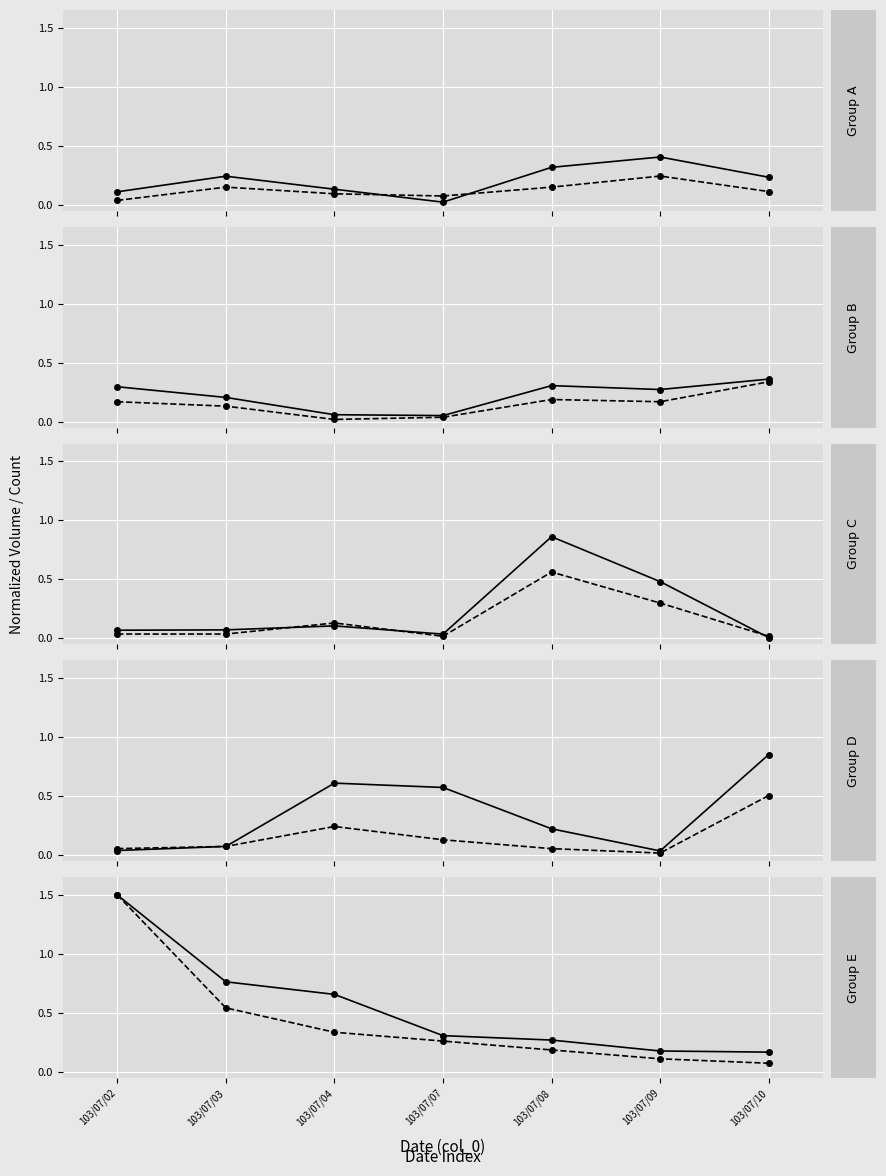

True or false: col_1 (normalized) and col_8 (normalized) cross at least once.

False